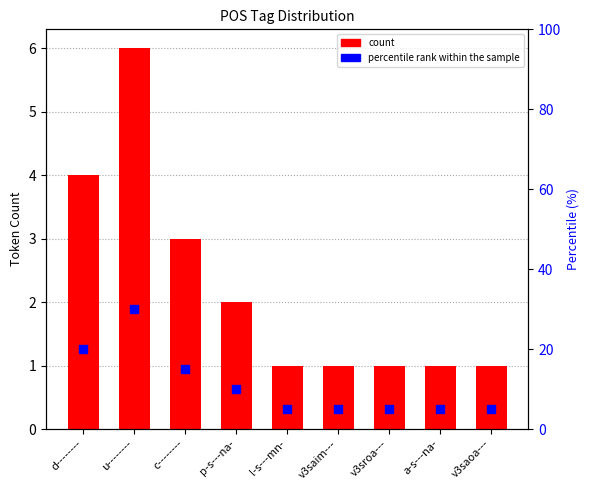

Which series has the largest Y range (max minus min)?

percentile rank within the sample